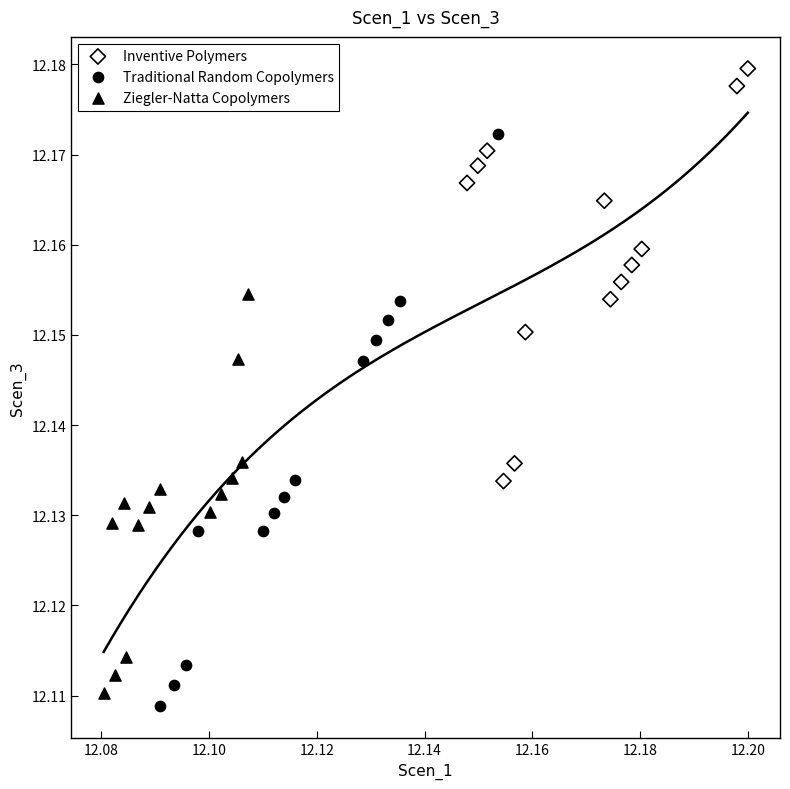

What are all the series names shown in the legend?

Inventive Polymers, Traditional Random Copolymers, Ziegler-Natta Copolymers